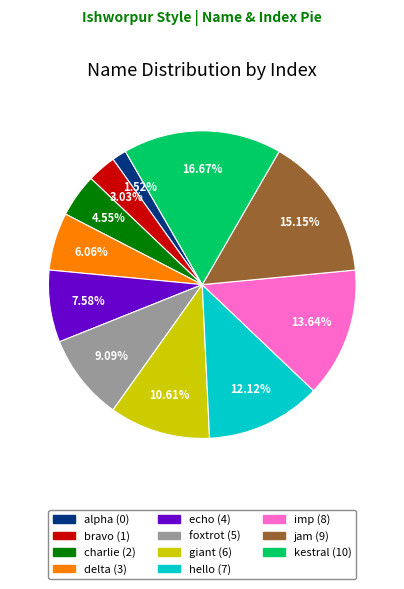

Count the number of slices in the pie.

11